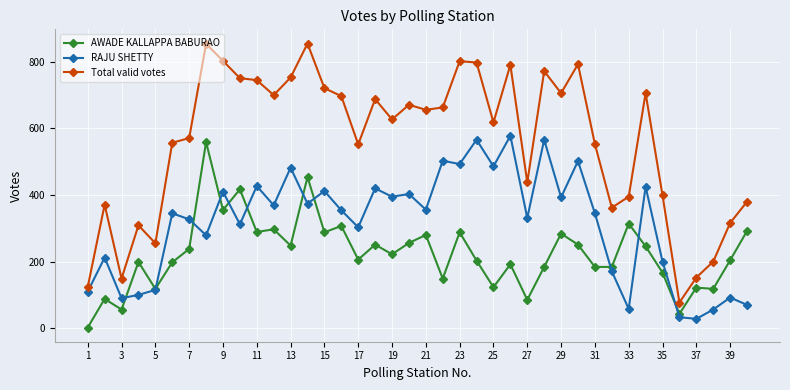

What is the maximum value shown in the chart?

855